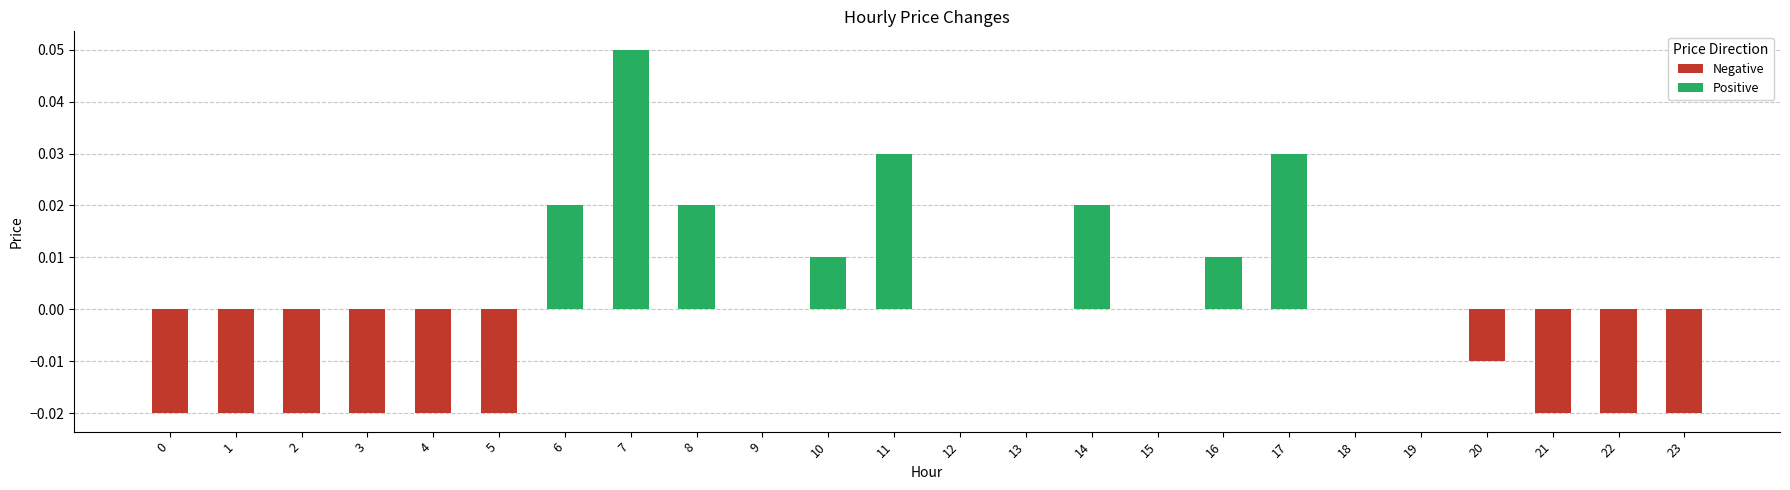

The value at 13 is 0.0. True or false?

True